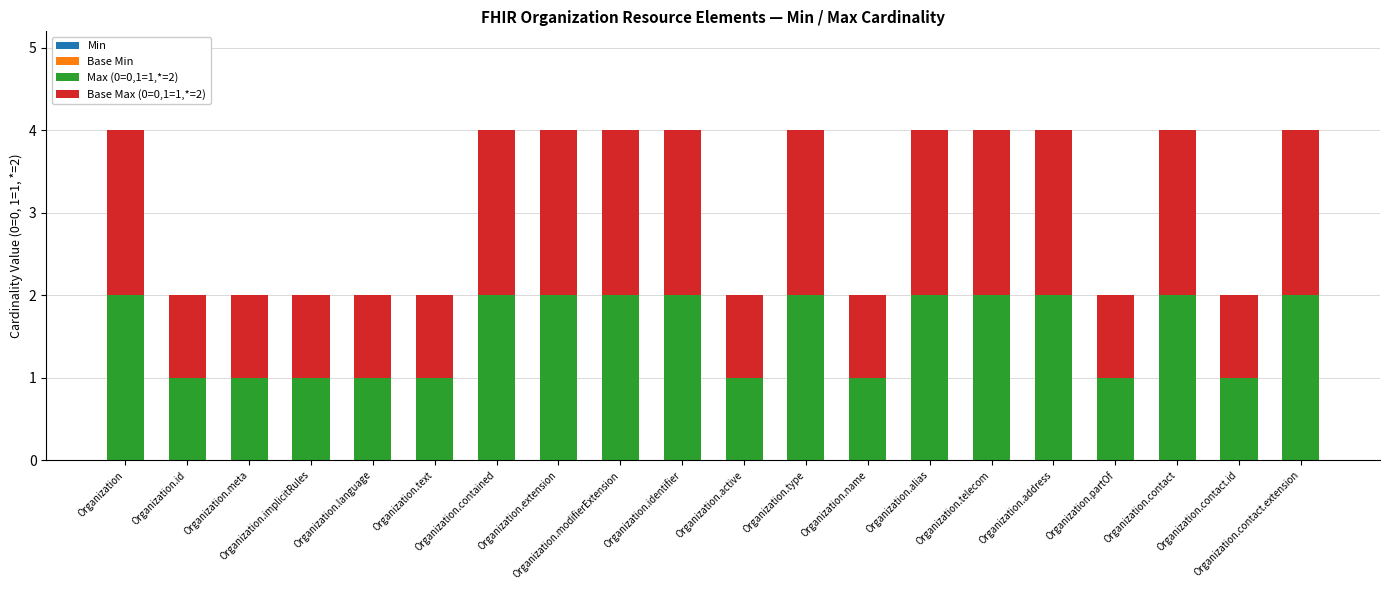

At which category is the sum across all series the highest?

Organization